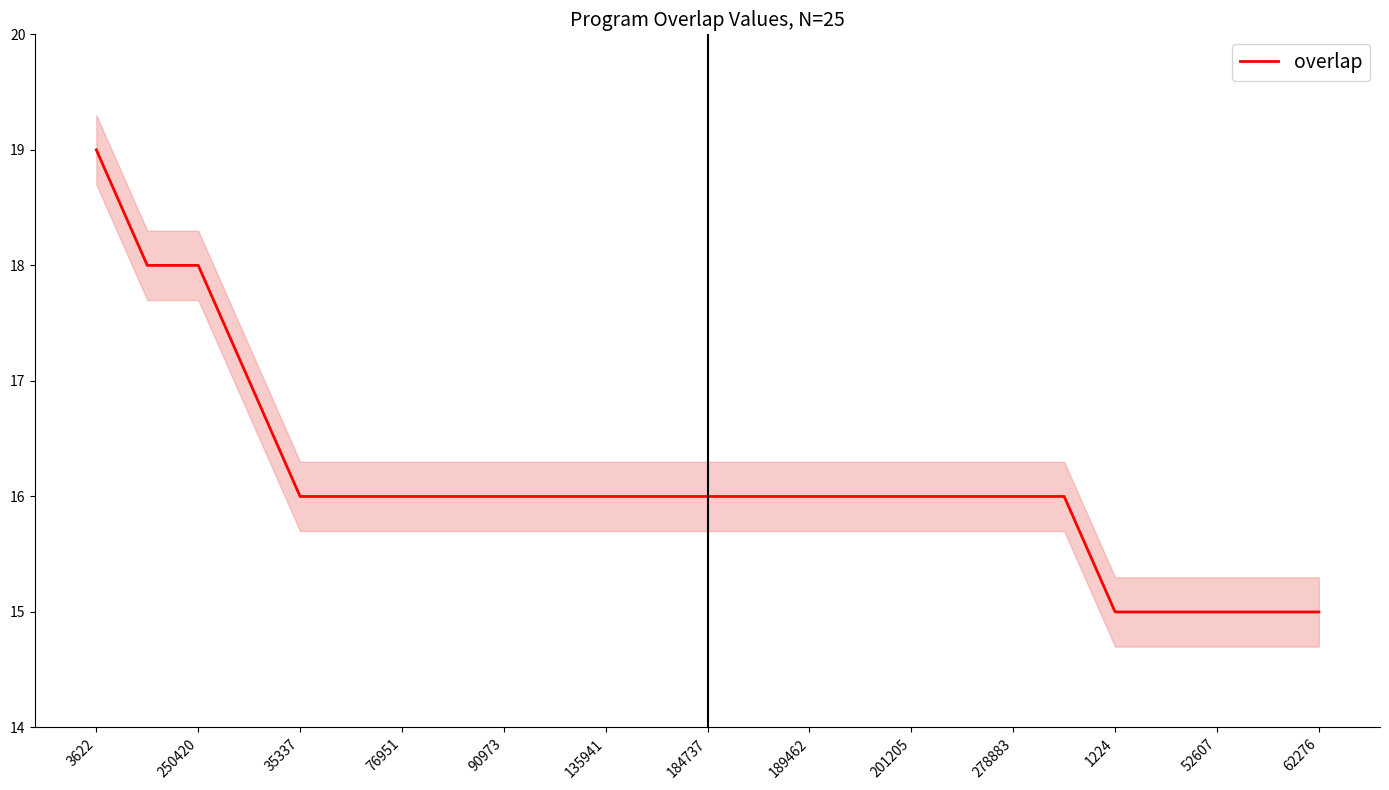

What is the highest value of the overlap series?

19